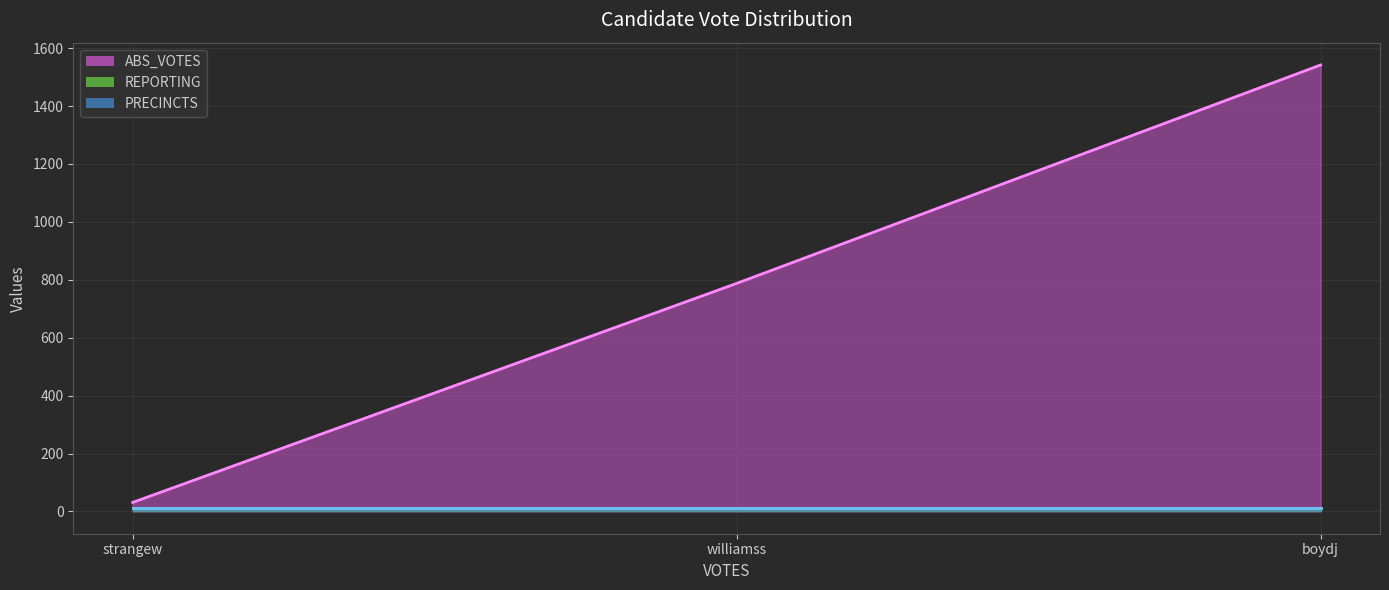

At which category is the sum across all series the highest?

boydj